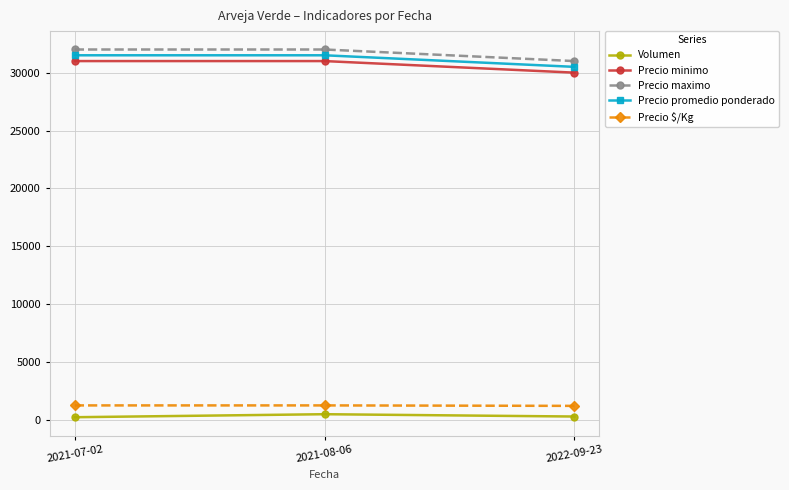

Is the value of Precio $/Kg at 2022-09-23 greater than the value of Precio maximo at 2021-07-02?

No